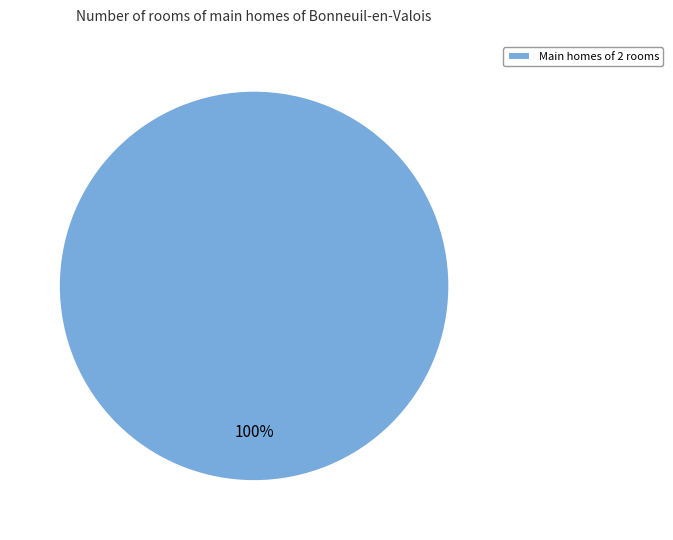

Does Main homes of 2 rooms represent more than half of the total?

Yes